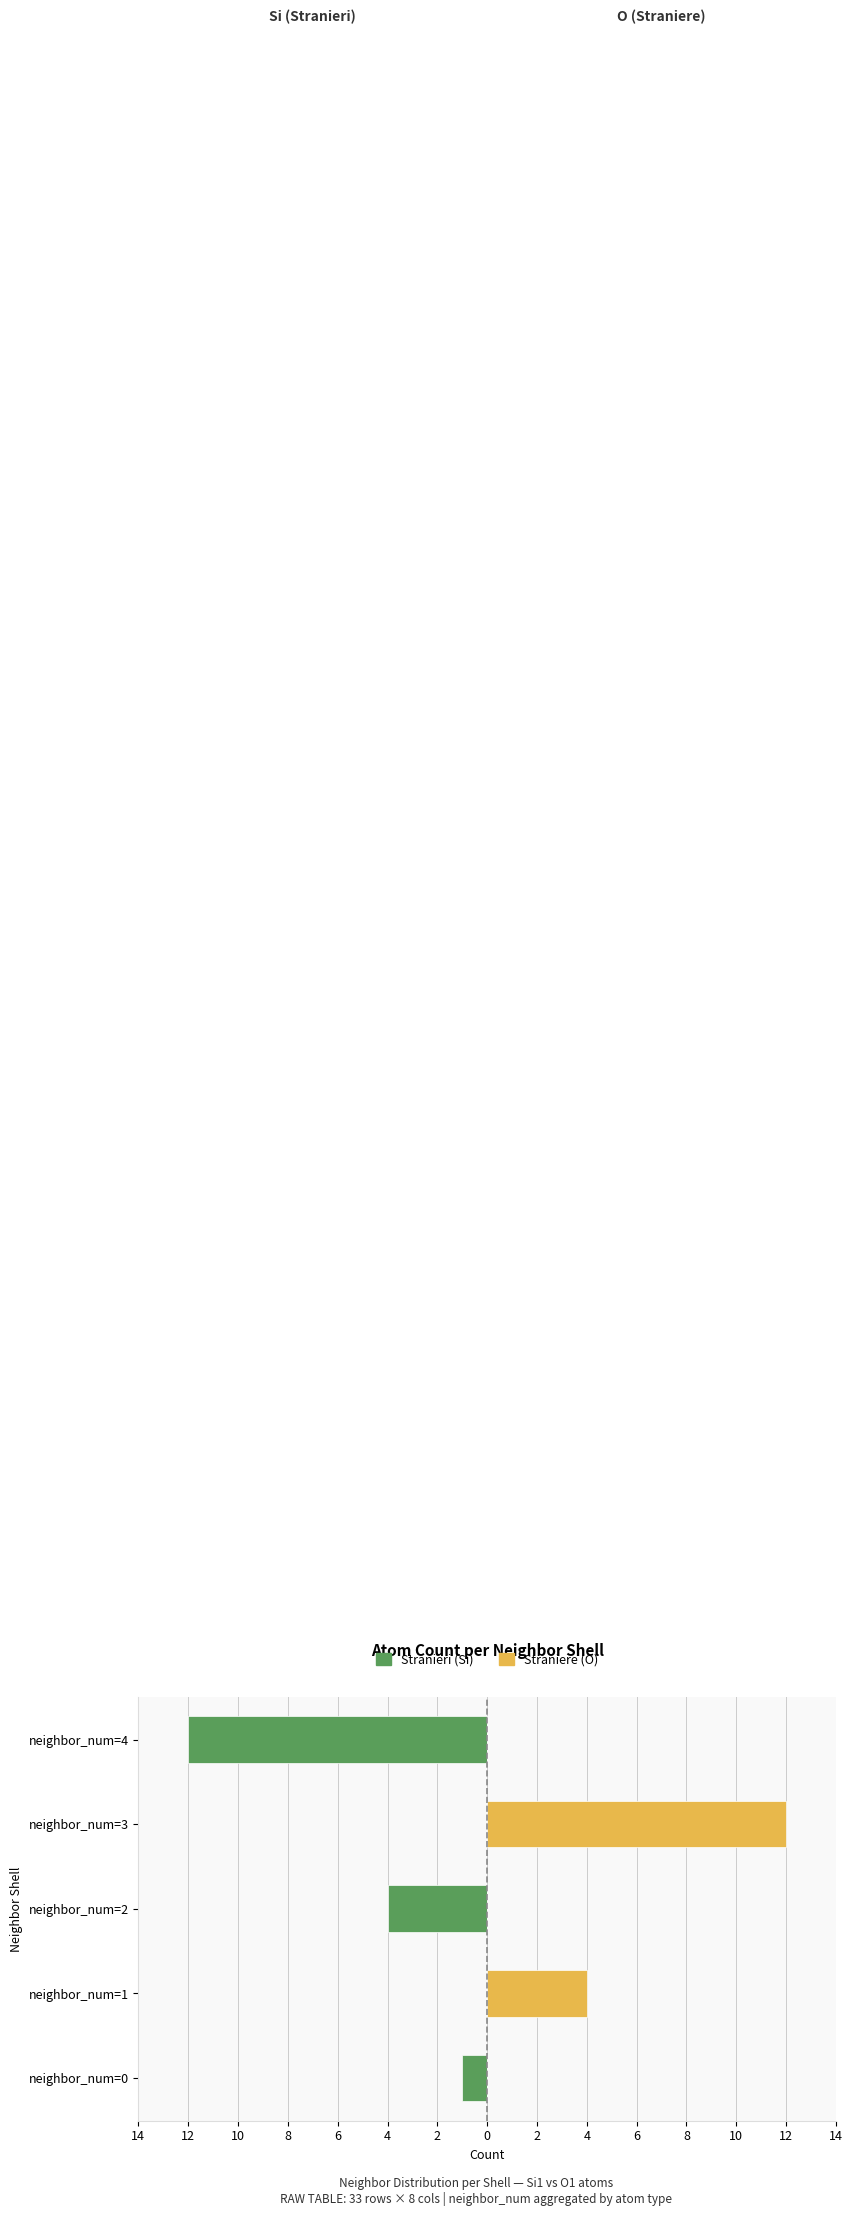

Rank the series at neighbor_num=4 from highest to lowest value.

Straniere (O), Stranieri (Si)